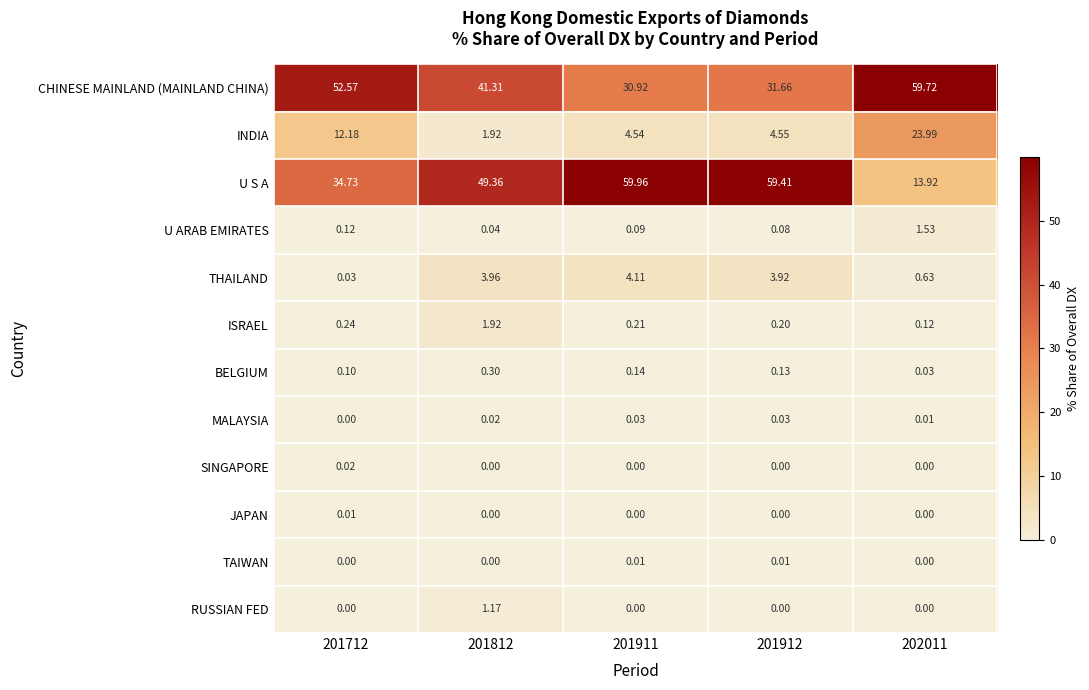

Which series changed the most between 201911 and 201912?

CHINESE MAINLAND (MAINLAND CHINA)